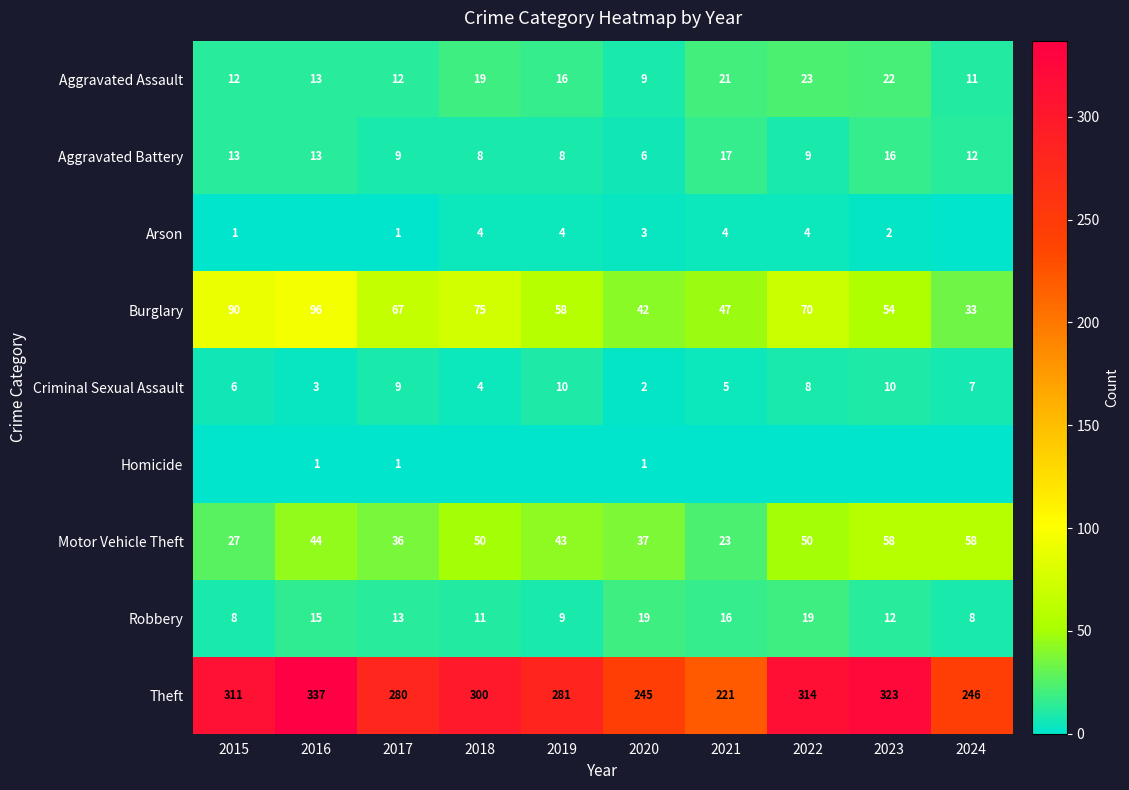

What is the difference between the second highest and second lowest values in the Criminal Sexual Assault series?

7